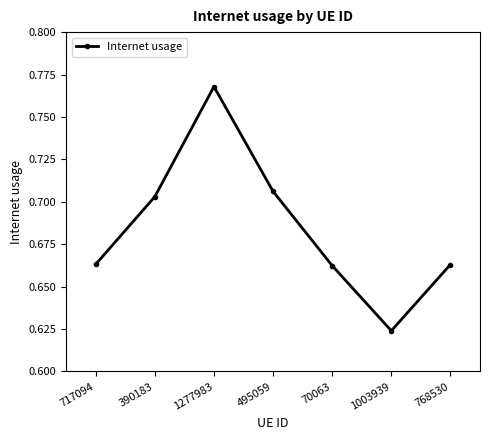

What position from the right is 1277983?

5